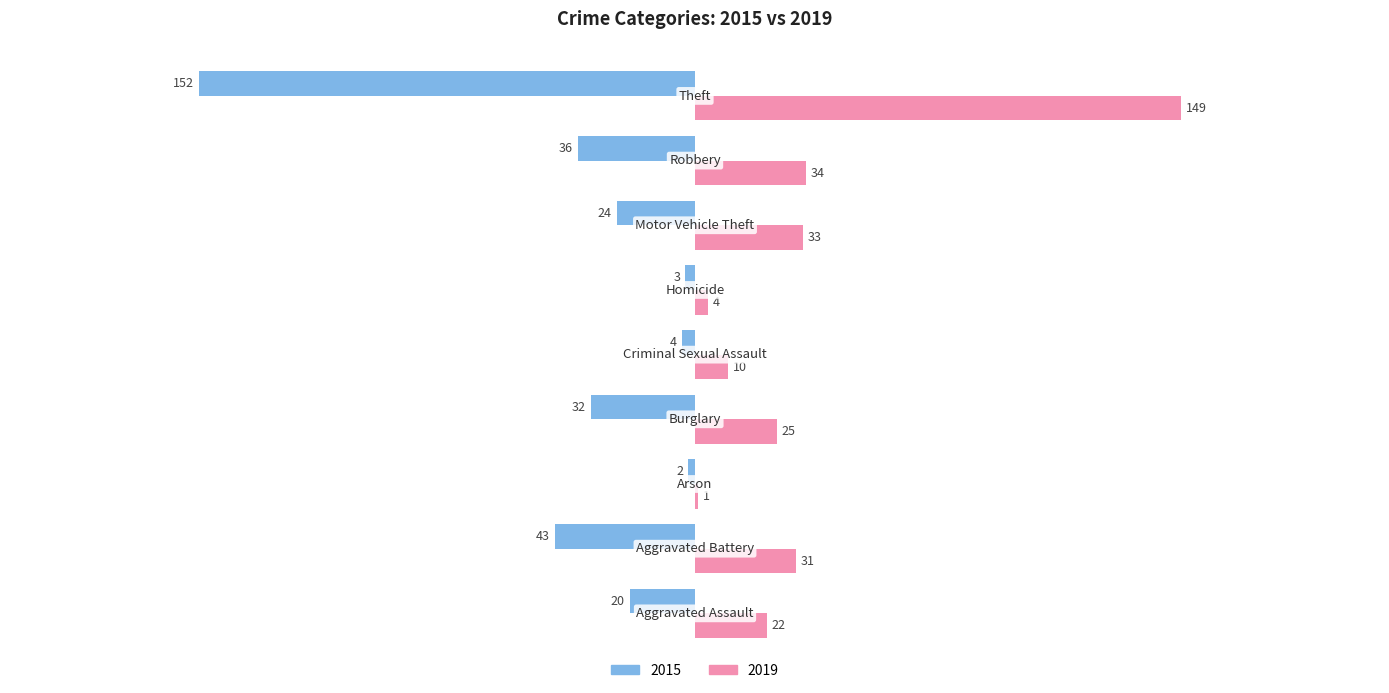

Which series has the largest total across all categories?

2019